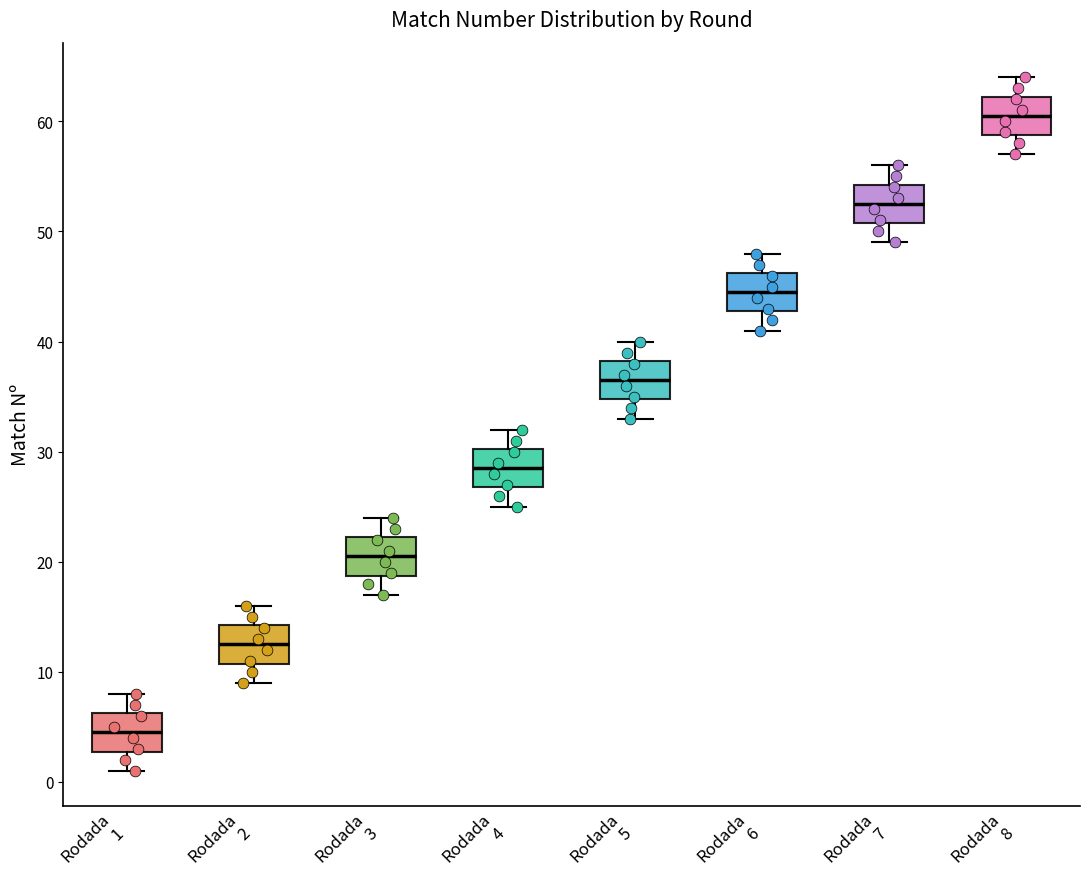

Which box has the highest median line?

Rodada 8